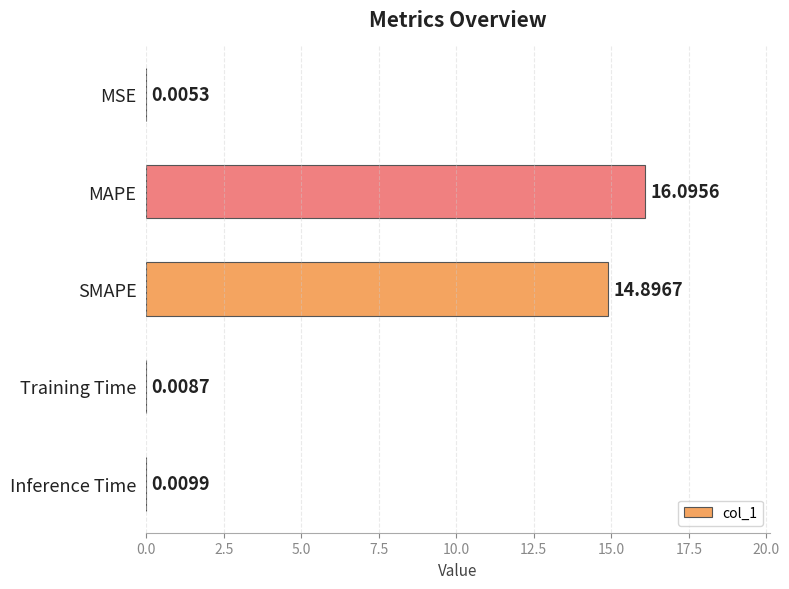

Which label corresponds to the largest value in the chart?

MAPE